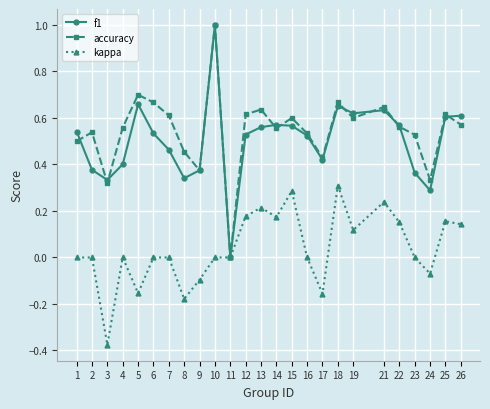

How many accuracy values are between 0 and 1?

25